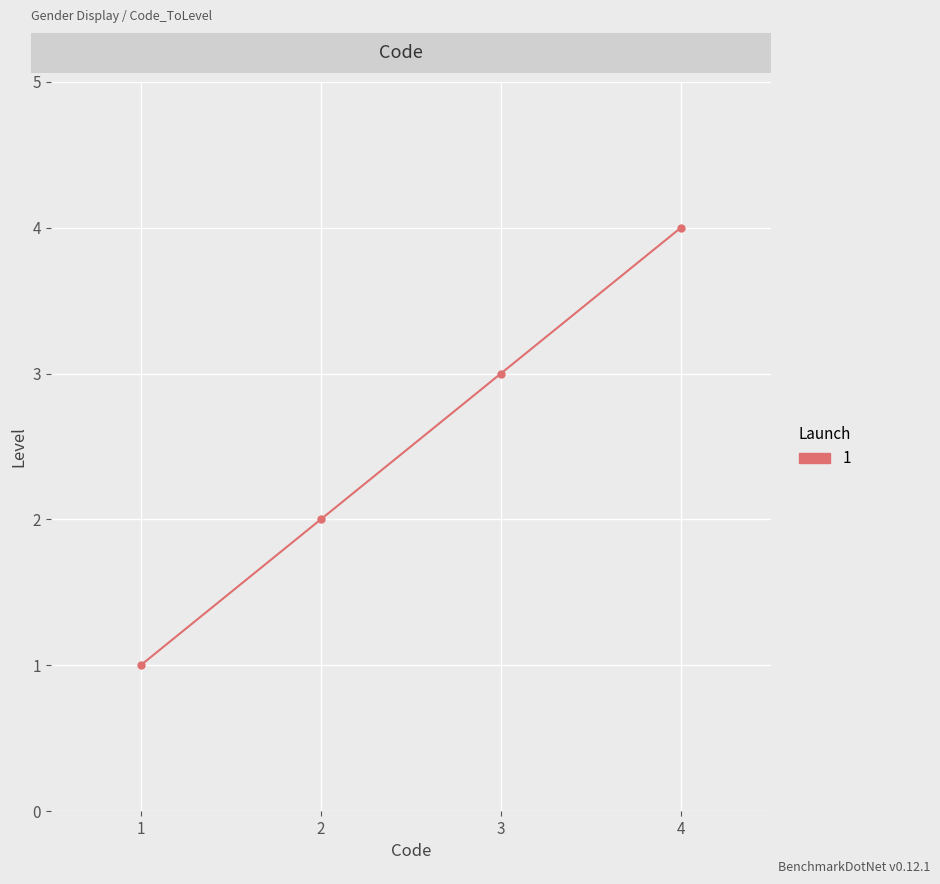

What is the sum of all values?

10